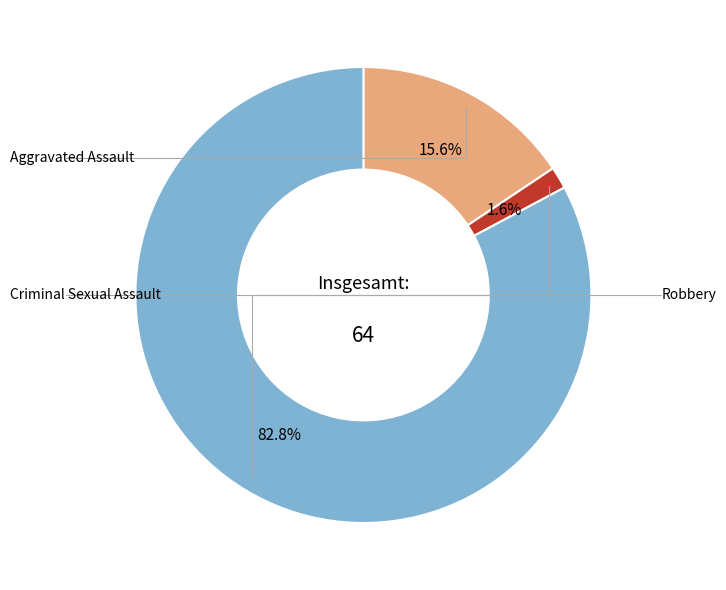

Is there any slice that represents more than half of the pie?

Yes